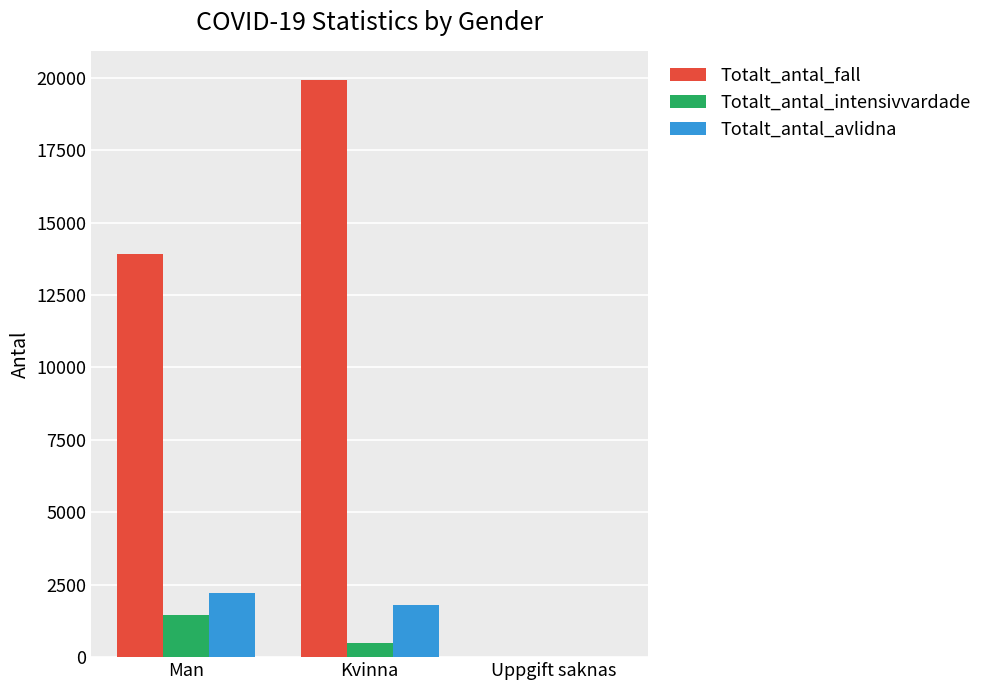

What is the total value across all series at Kvinna?

22249